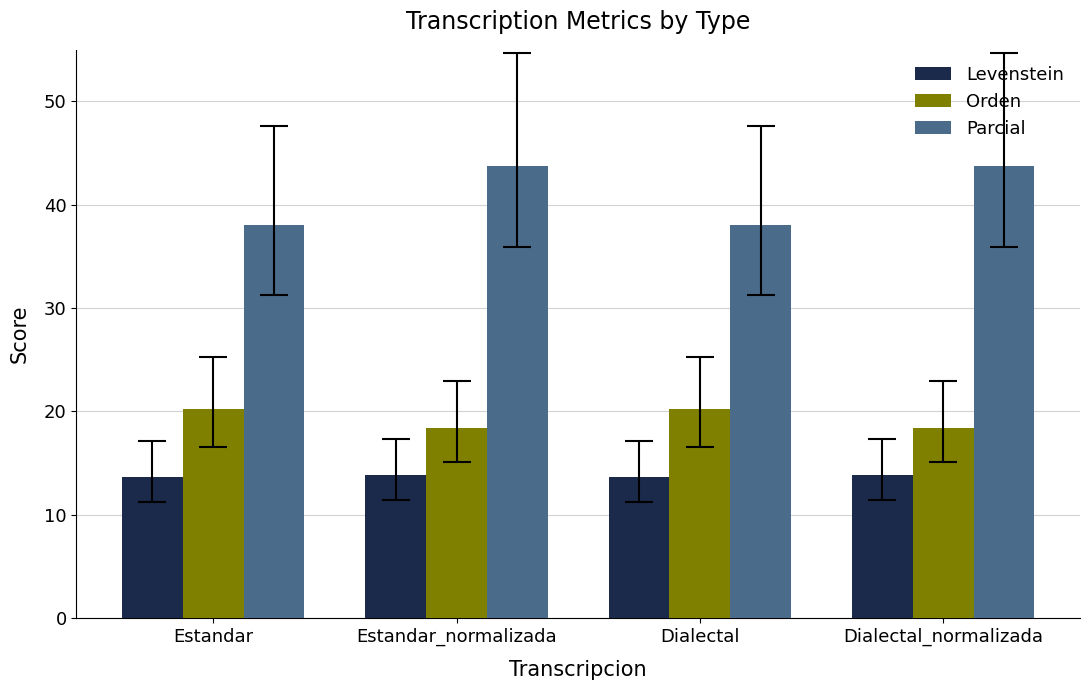

What are all the series names shown in the legend?

Levenstein, Orden, Parcial